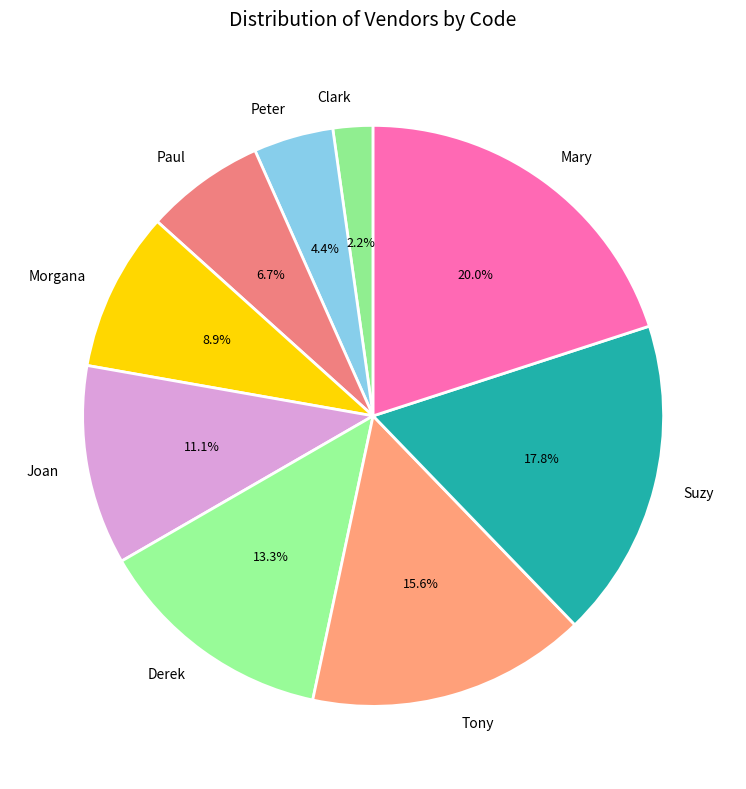

To the nearest percent, what is the combined percentage of Joan and Peter?

16%